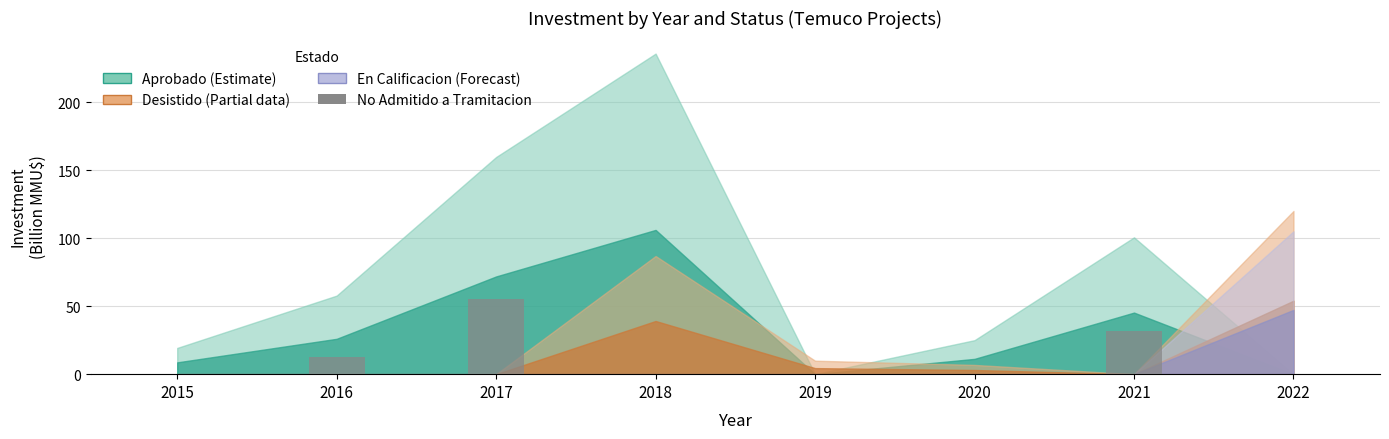

What is the average value?

12.5